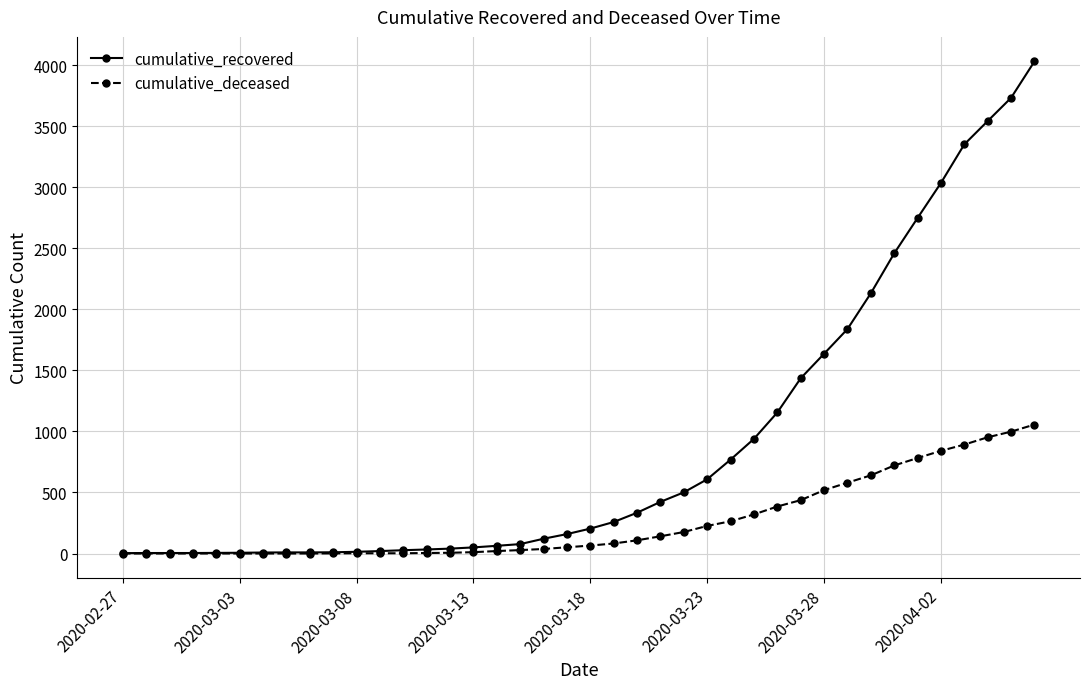

What is the greatest value displayed?

4030